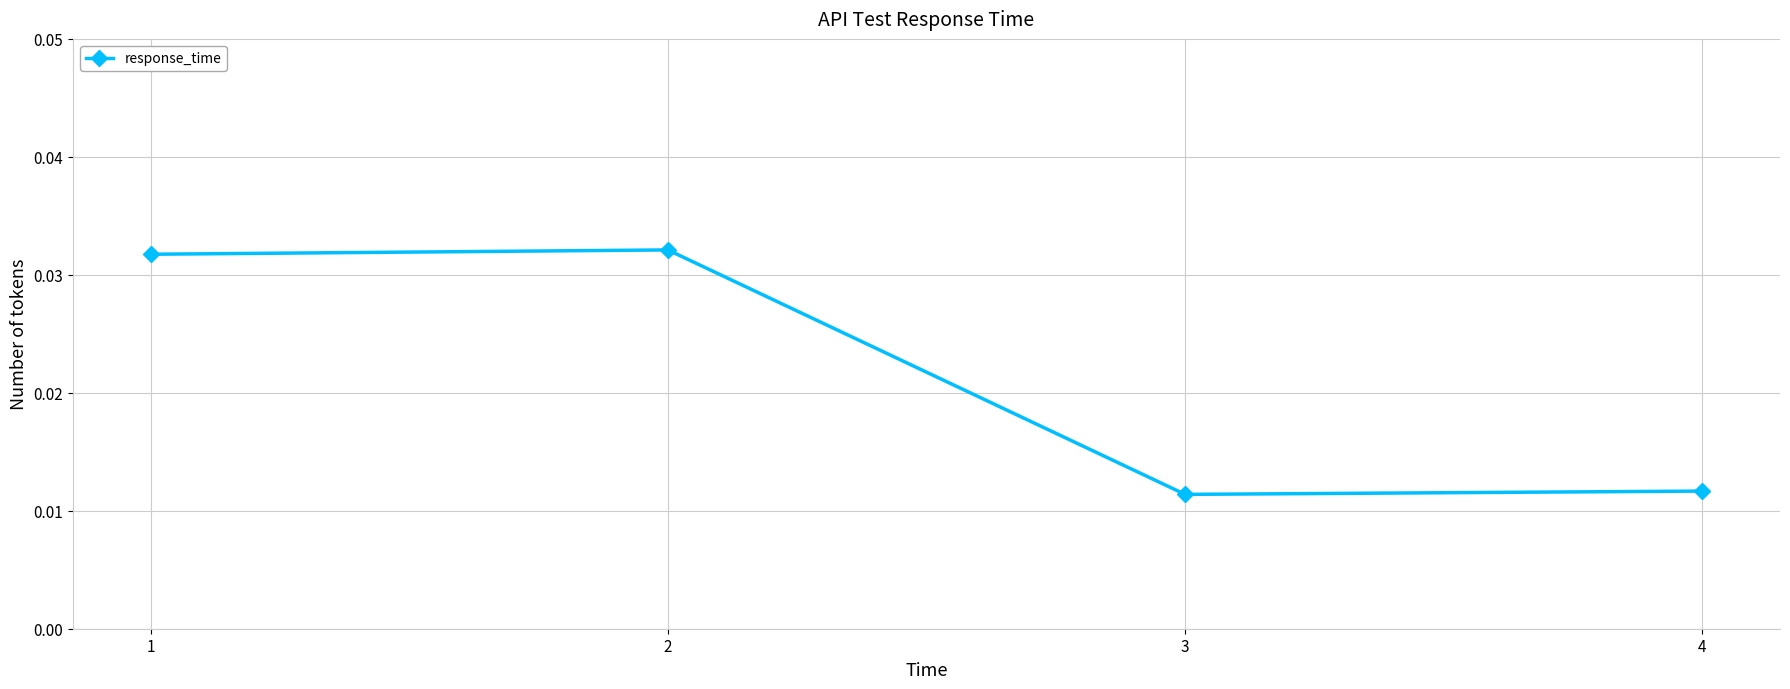

Which has a higher value, 4 or 1?

1